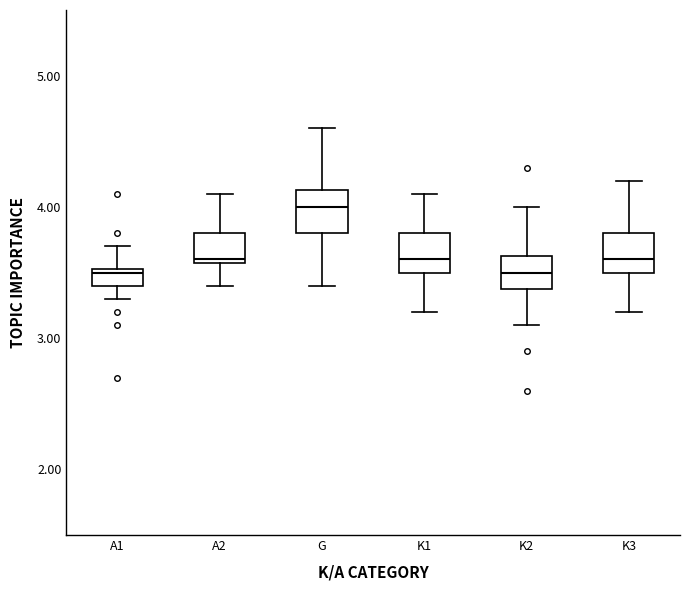

Where is the lower edge of the box for K3 on the y-axis? The values are not printed on the chart, so give them approximately, as read against the axis.

3.5